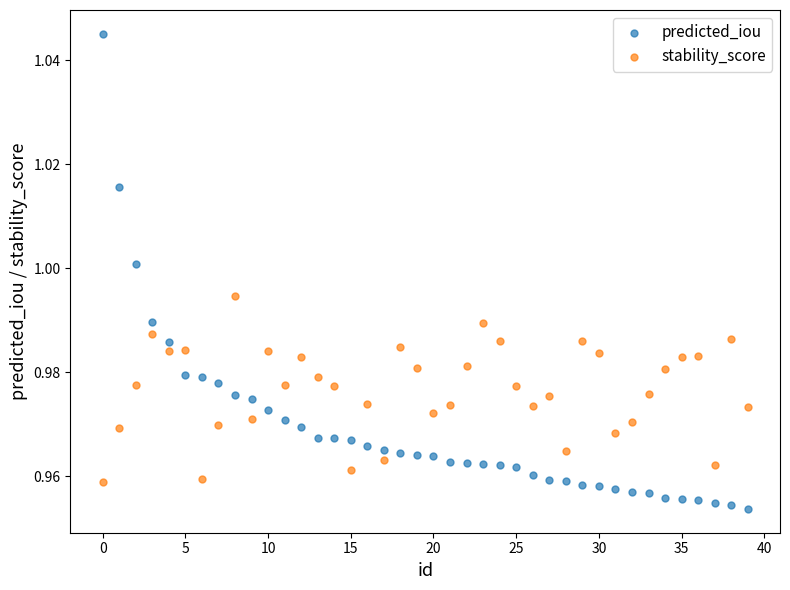

What are all the series names shown in the legend?

predicted_iou, stability_score